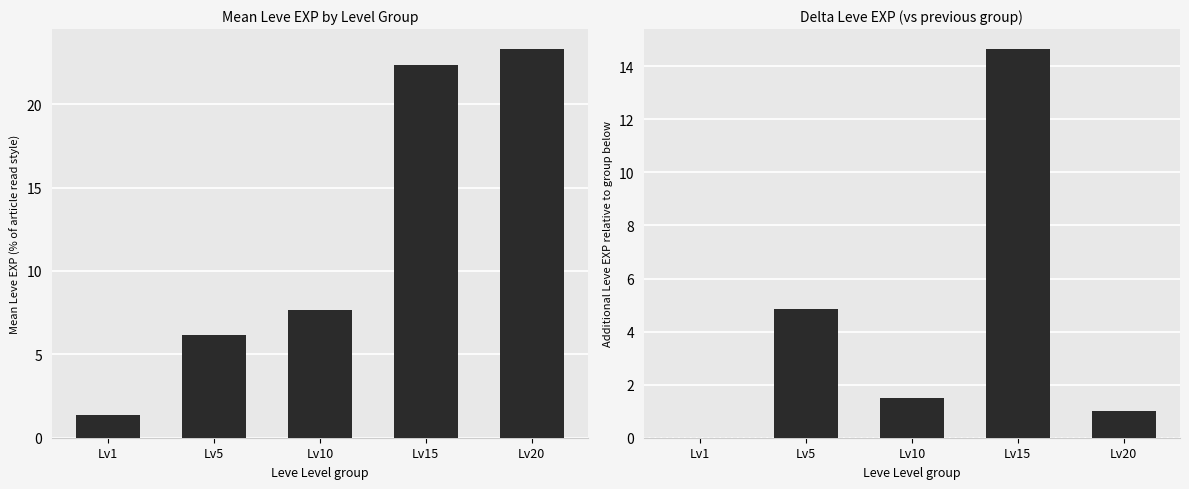

Does the chart contain any negative values?

No